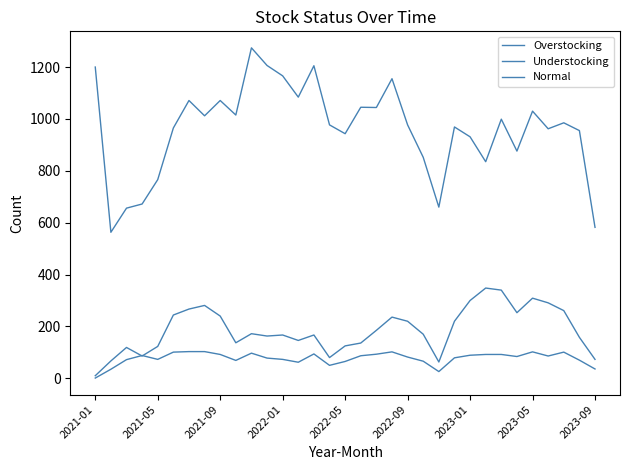

How many lines are shown in the chart?

3